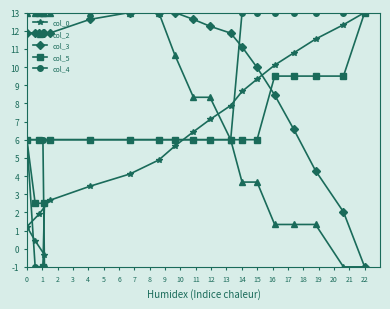

What is the minimum value shown in the chart?

-1.0